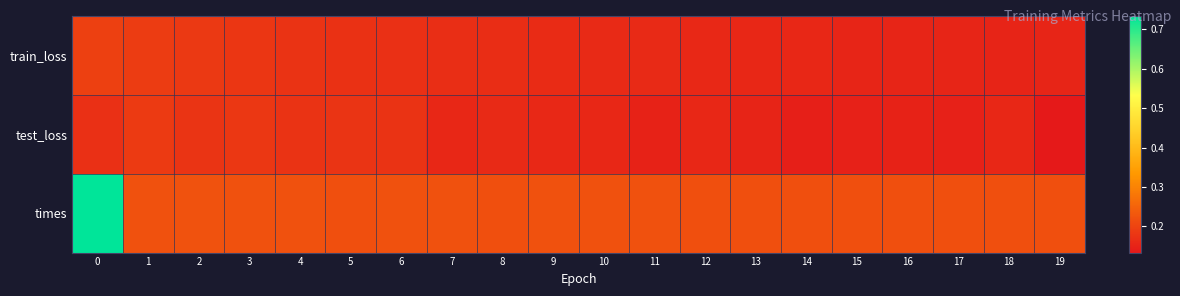

At 2, list the series in order from largest to smallest.

times, train_loss, test_loss